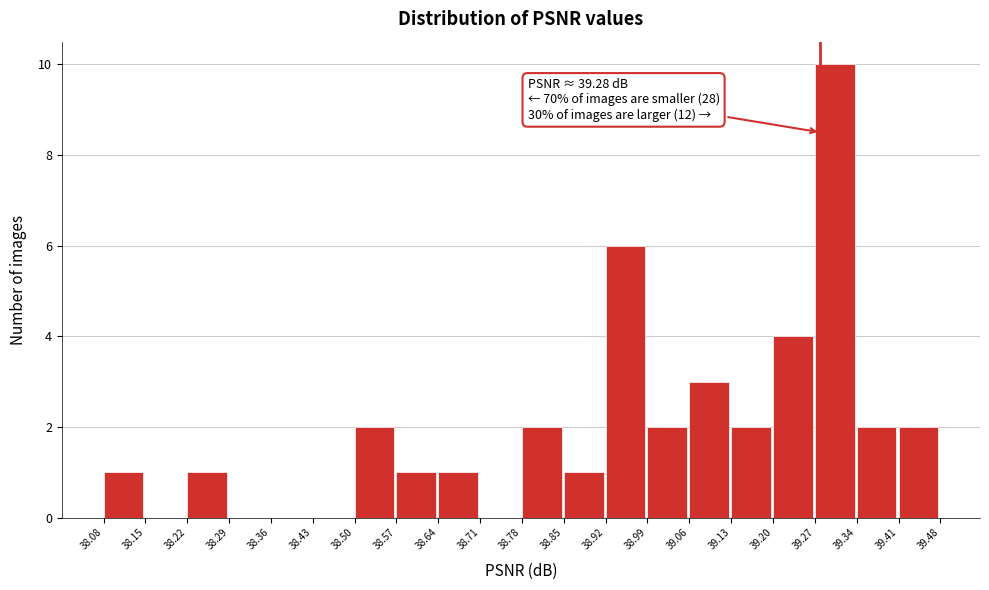

Over which range of the x-axis is the bar tallest?

39.27 to 39.34